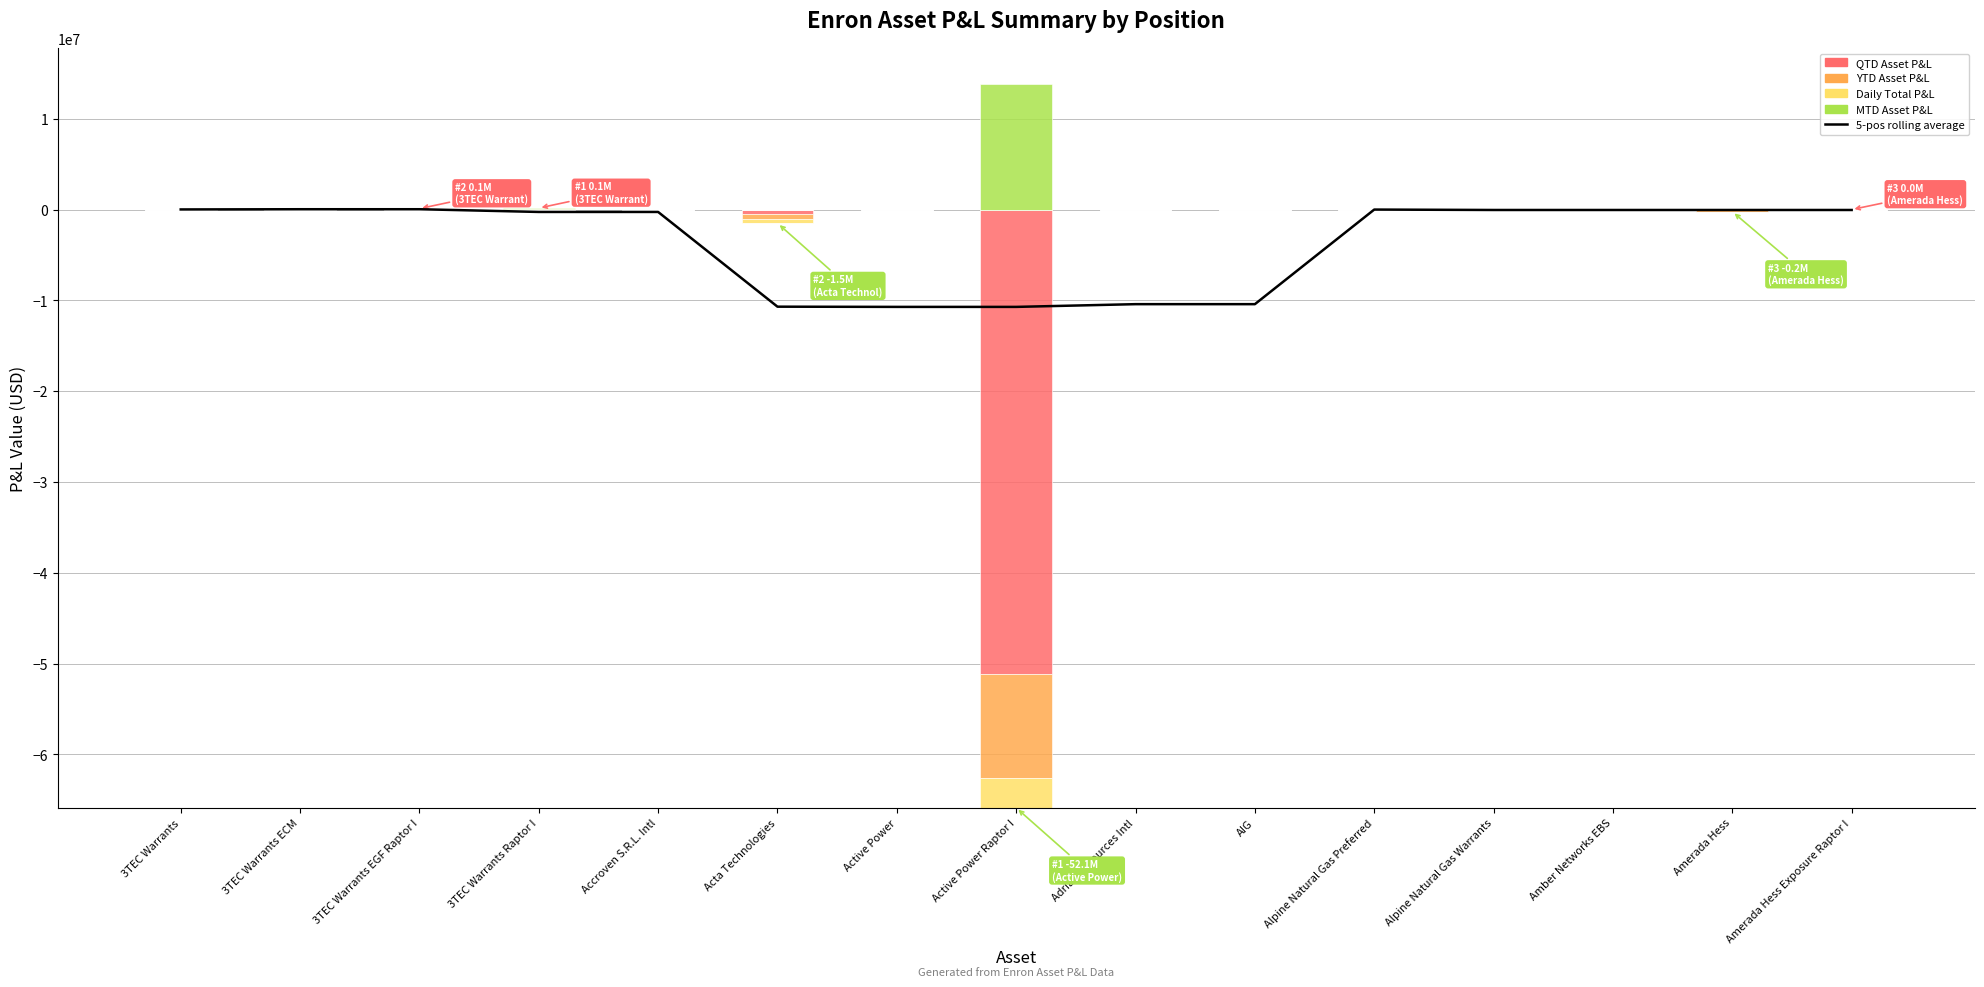

At how many categories does at least one series exceed 11639417?

1